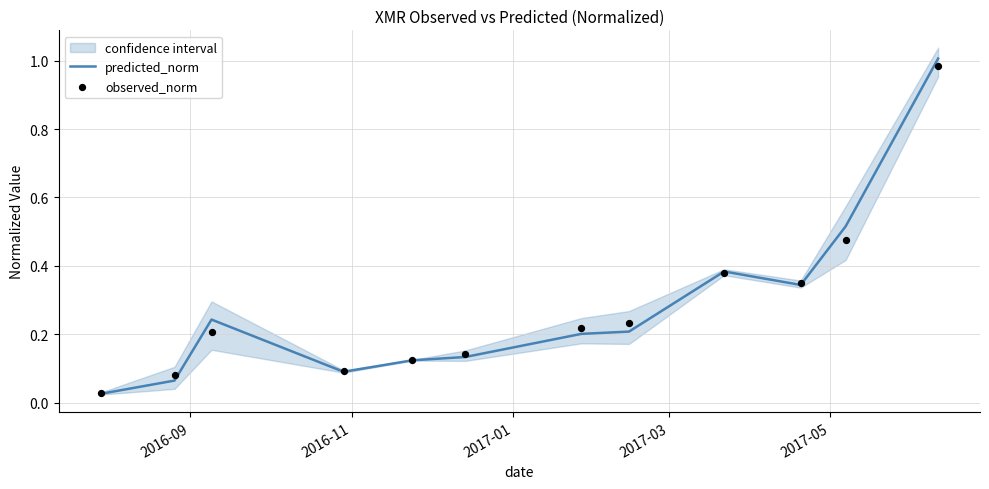

Which series contains the highest Y value?

predicted_norm